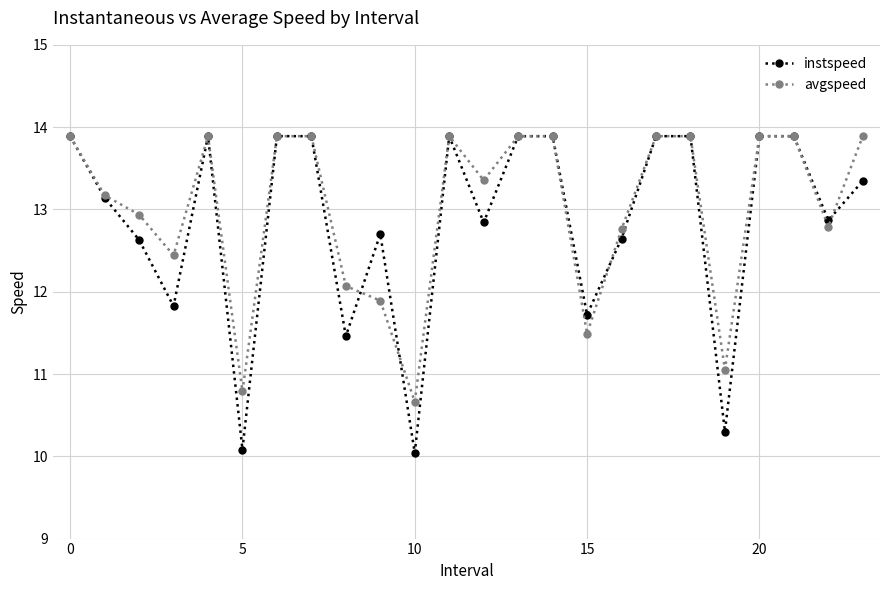

At how many categories does at least one series exceed 13?

14